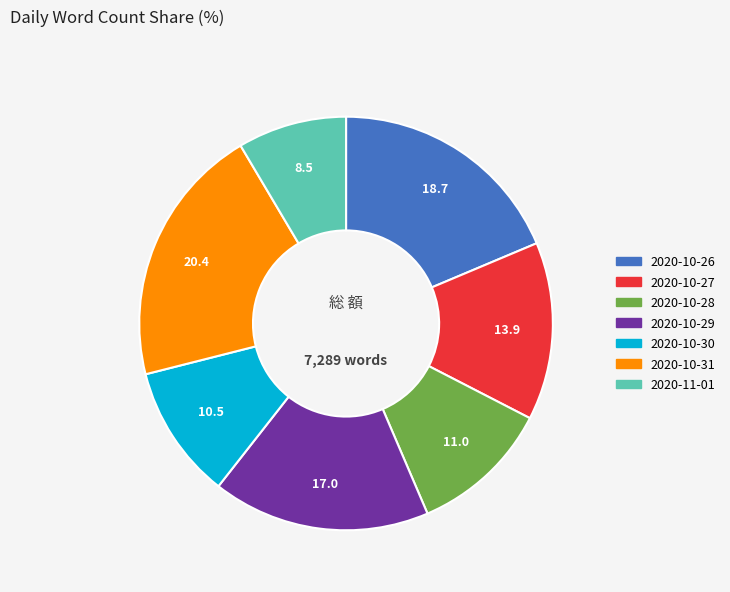

What is the ratio of the value at 2020-10-31 to the value at 2020-10-30?

2.0